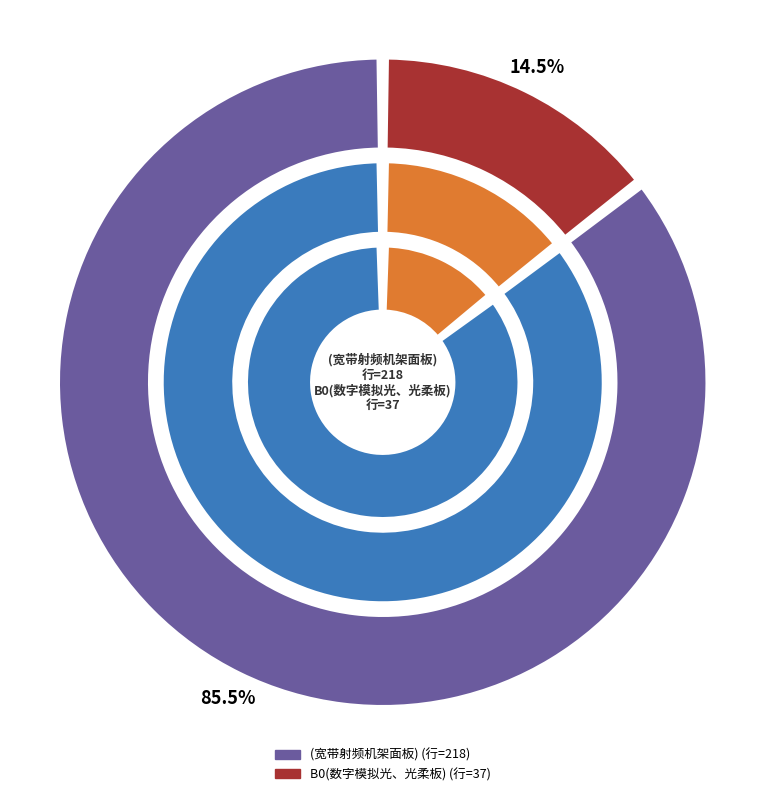

Which category has the biggest portion of the pie?

(宽带射频机架面板)